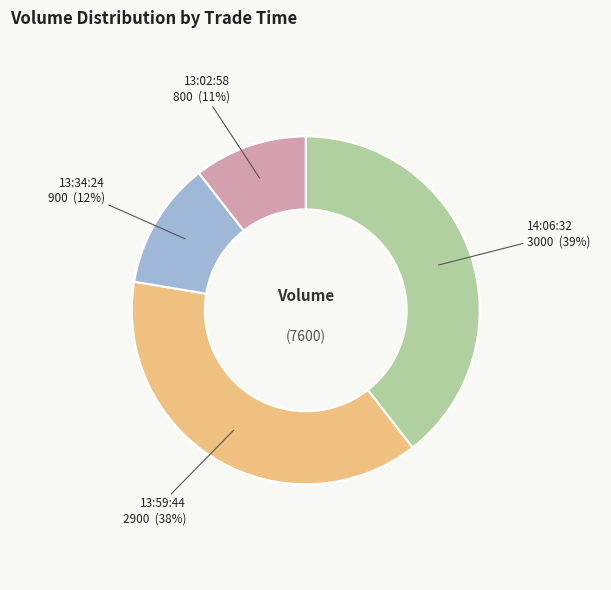

To the nearest percent, what is the average slice percentage?

25%